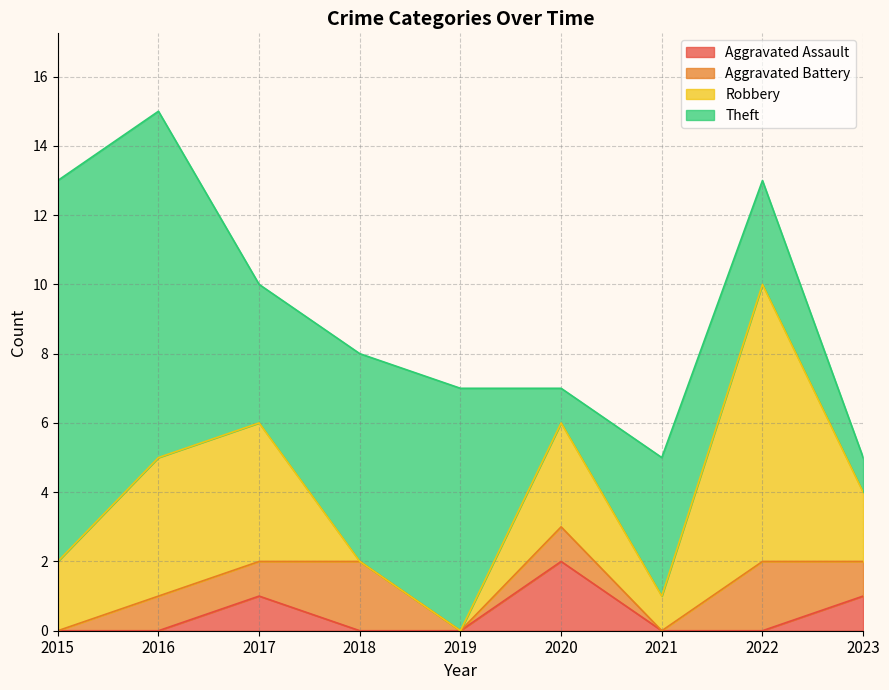

Does the chart display data point markers on the line(s)?

No